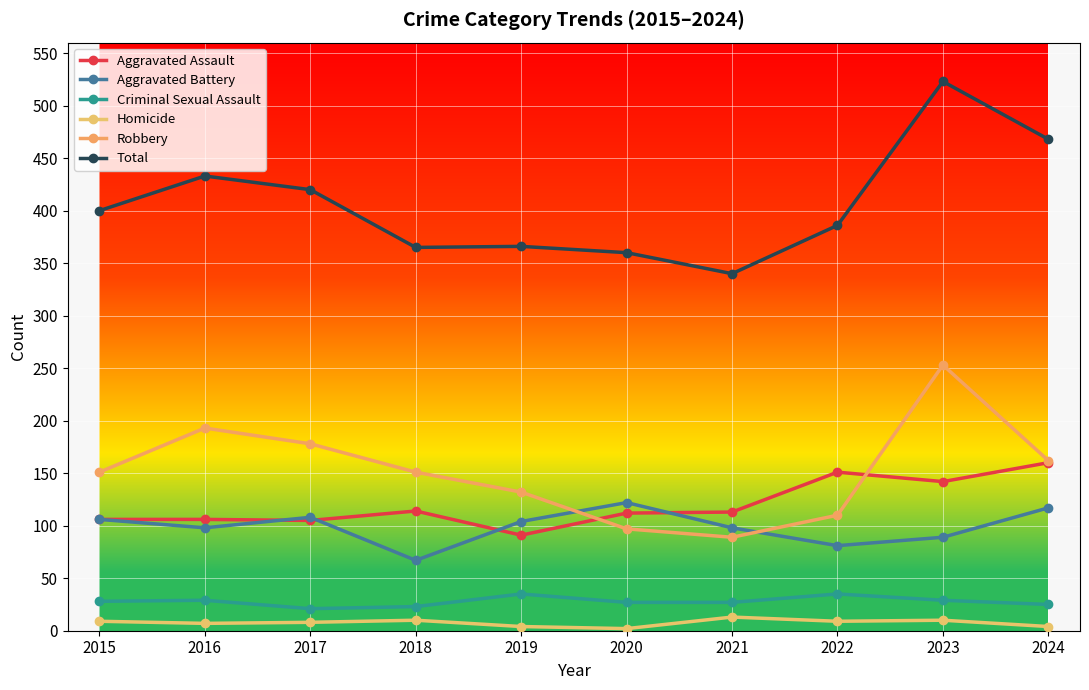

Which series has the largest range (max minus min)?

Total